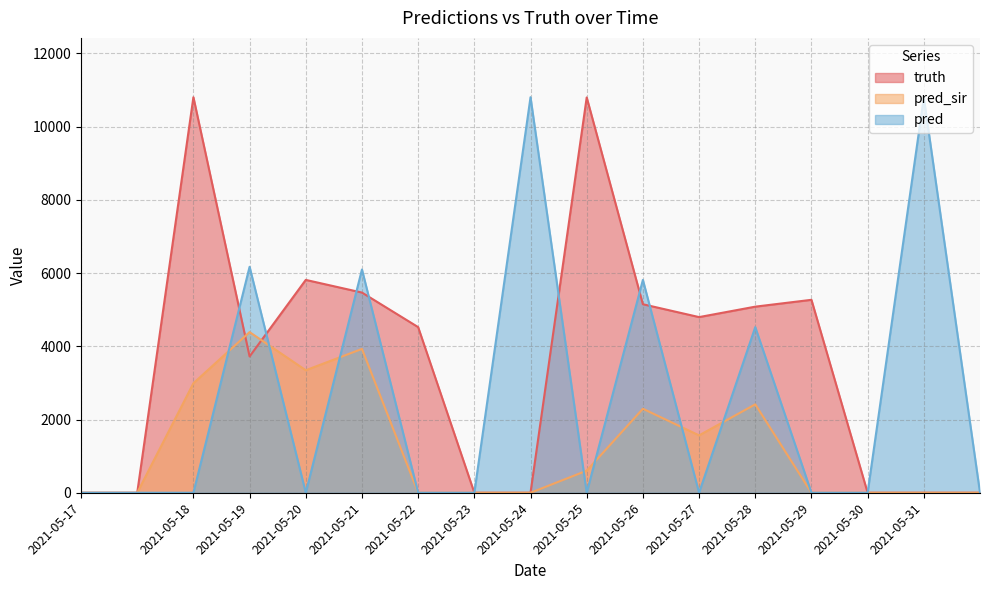

Rank the categories by pred value from highest to lowest.

2021-05-24, 2021-05-31, 2021-05-19, 2021-05-21, 2021-05-26, 2021-05-28, 2021-05-17, 2021-05-17, 2021-05-18, 2021-05-20, 2021-05-22, 2021-05-23, 2021-05-25, 2021-05-27, 2021-05-29, 2021-05-30, 2021-05-31